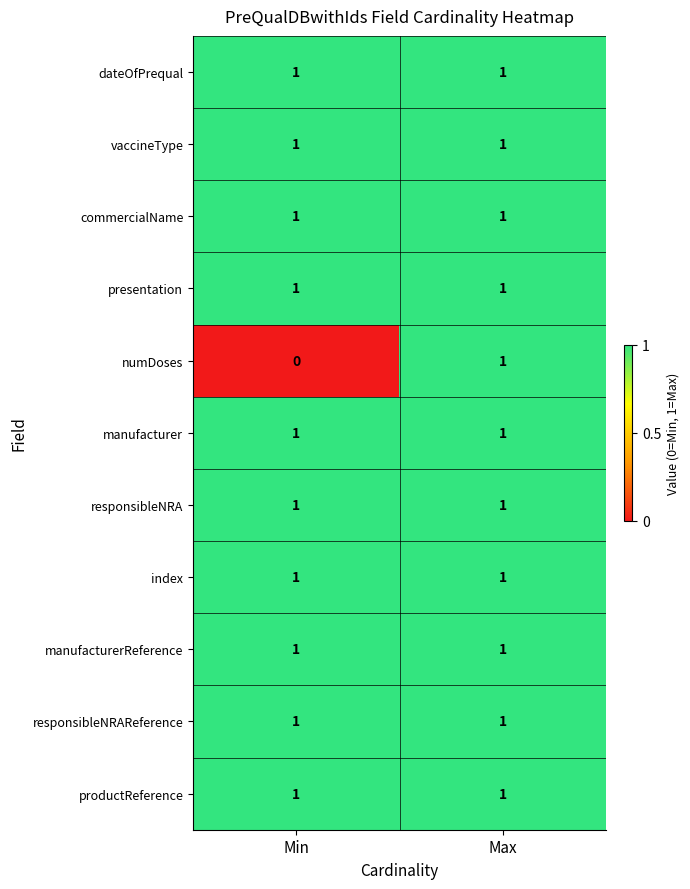

Is it true that commercialName equals 2 at Max?

False